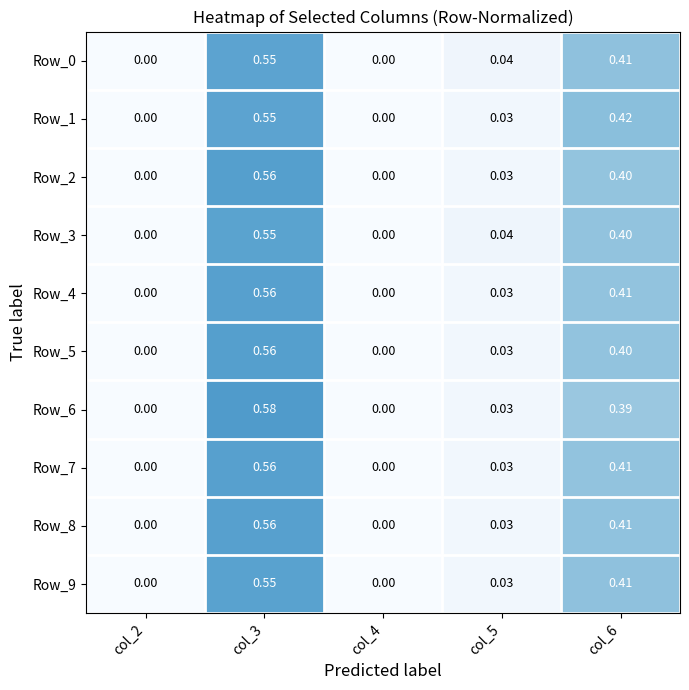

How many series are shown in this chart?

10